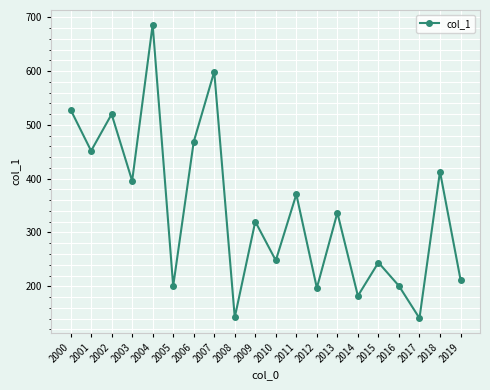

What is the smallest value displayed?

140.7